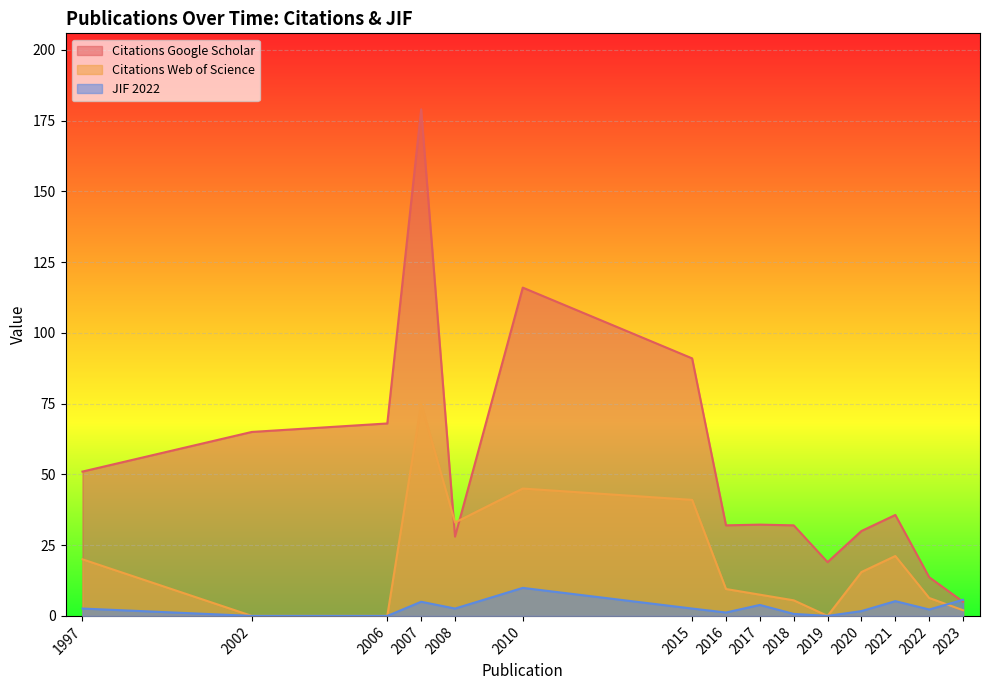

Where is the first local maximum for Citations Google Scholar?

2007